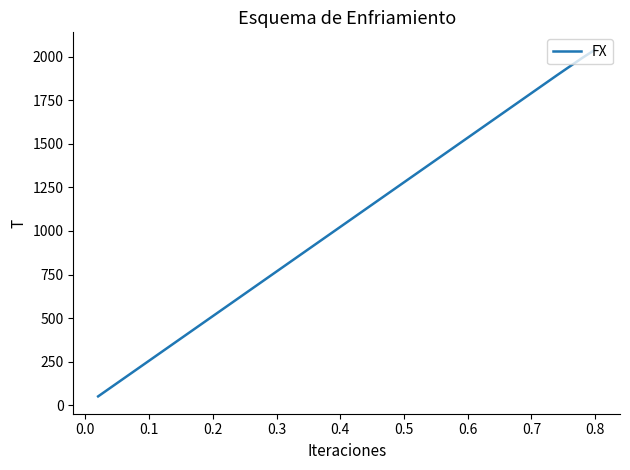

Does the chart have visible grid lines?

No